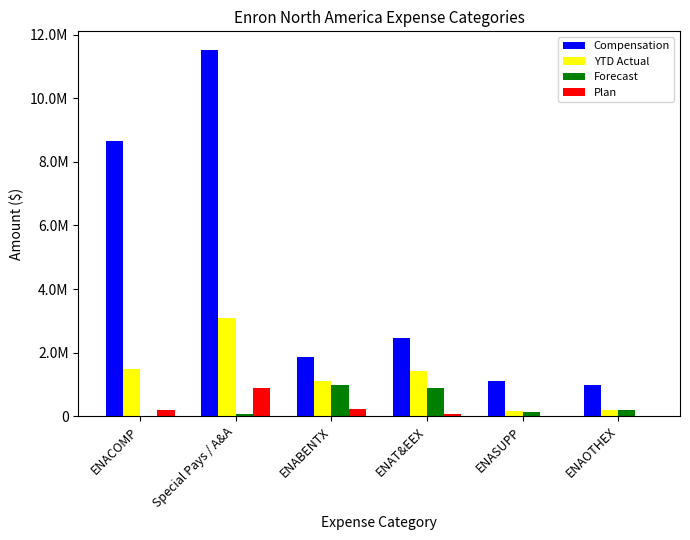

The Forecast series shows 241481.9 at ENAOTHEX. True or false?

False